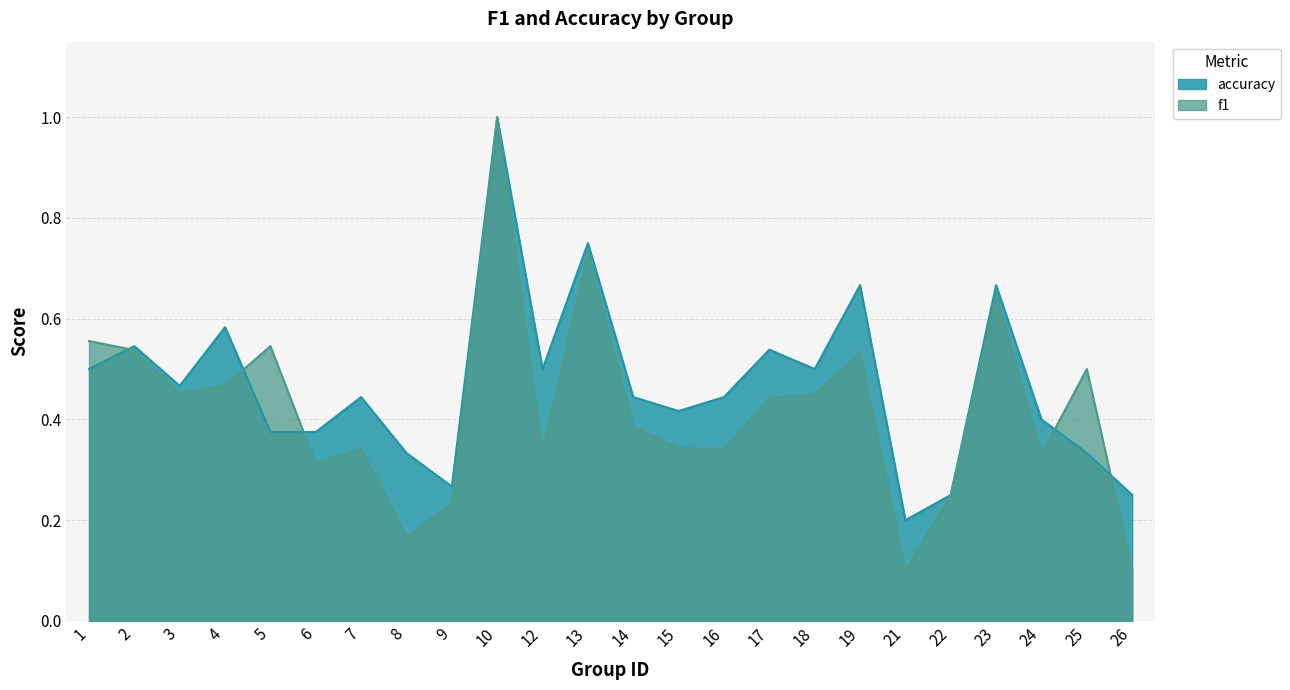

What is the average value of the accuracy series?

0.5